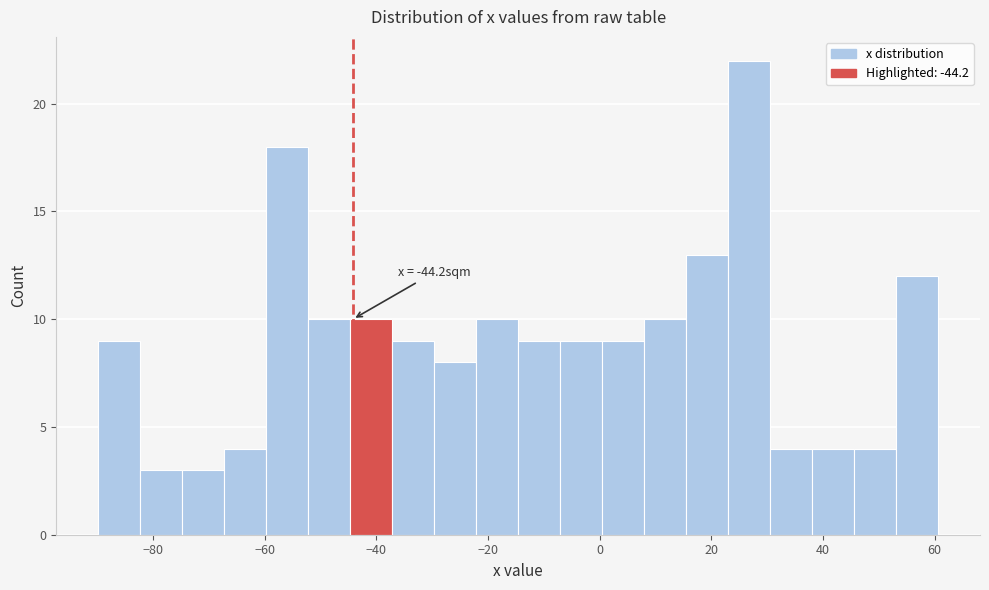

Read against the x-axis, roughly where is the centre of the tallest bar?

26